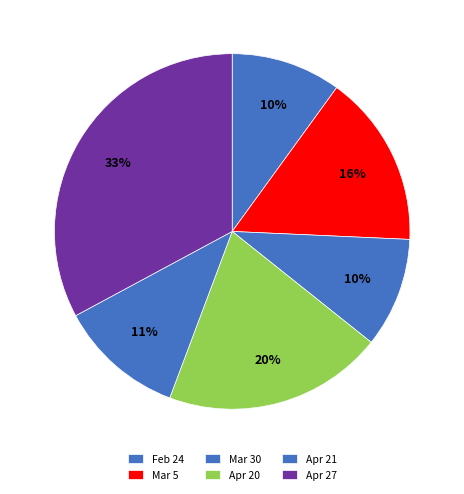

How much of the chart is everything except Mar 5?

84.3%